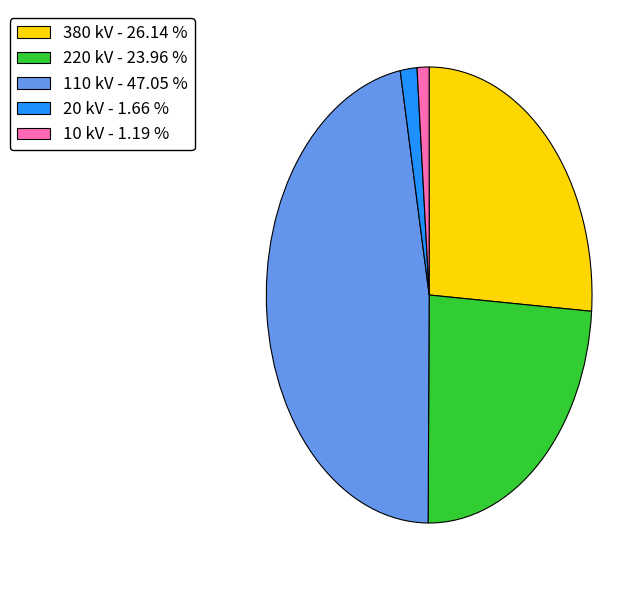

Is there a majority slice in this chart?

No